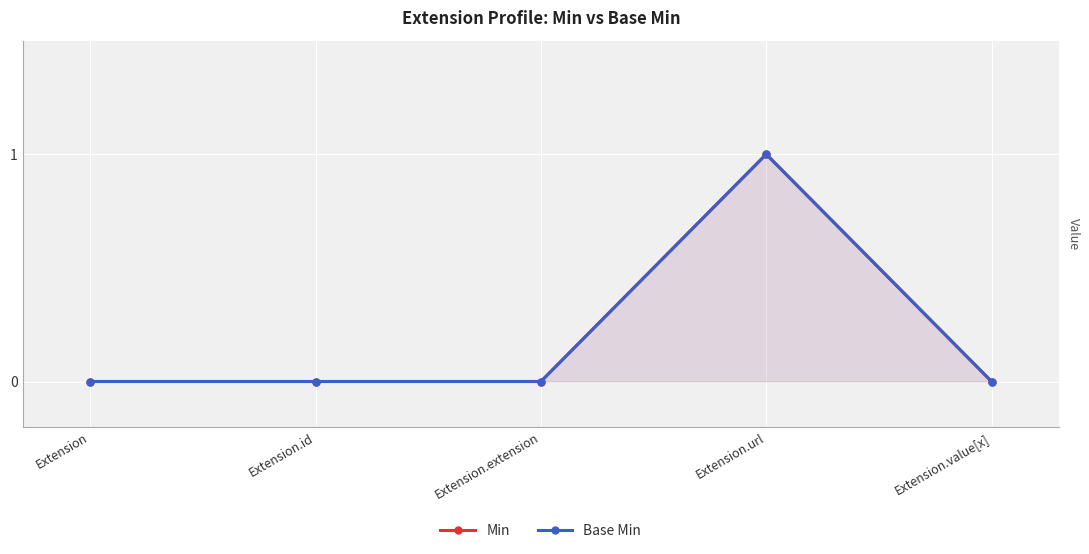

How many interior local peaks does the Min series have?

1